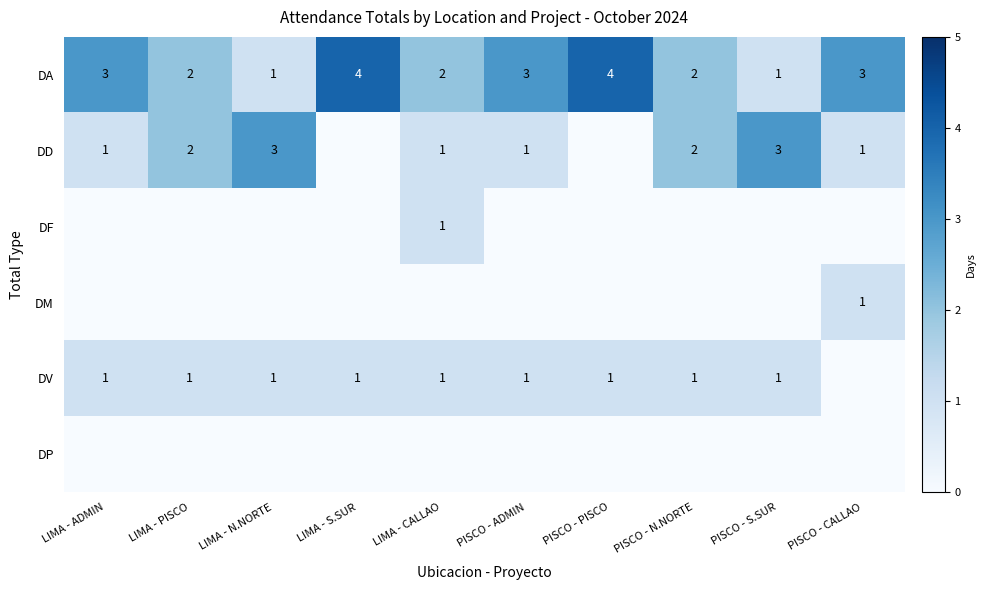

What is the difference between the highest and lowest values at LIMA - CALLAO?

2